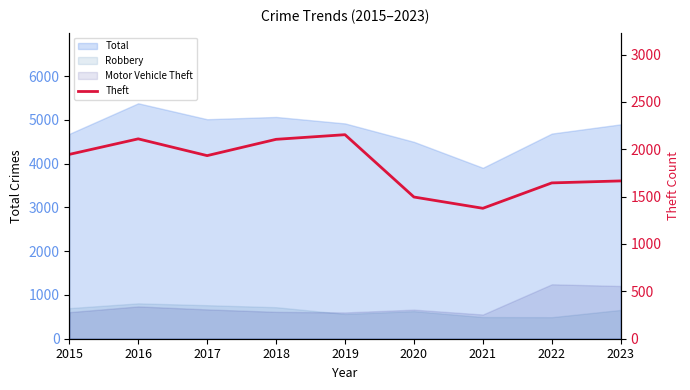

How many interior local peaks (higher than both neighbors) does the data have?

2